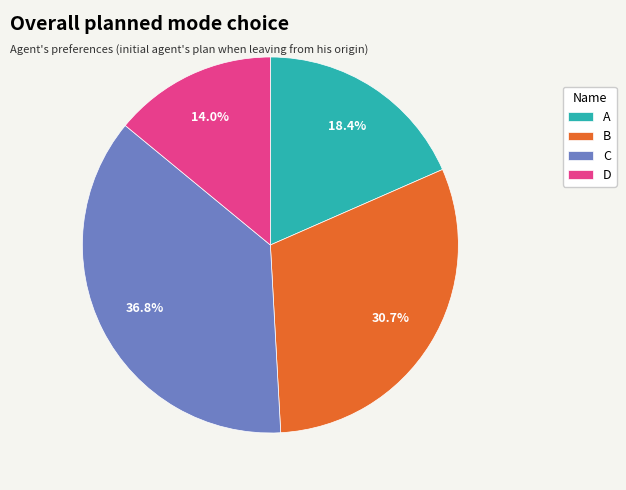

What is the ratio of the value at A to the value at C?

0.5